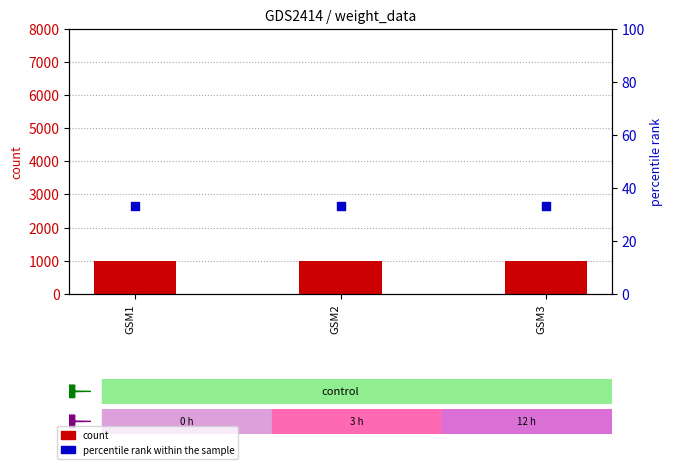

What is the total value across all series at GSM1?

1033